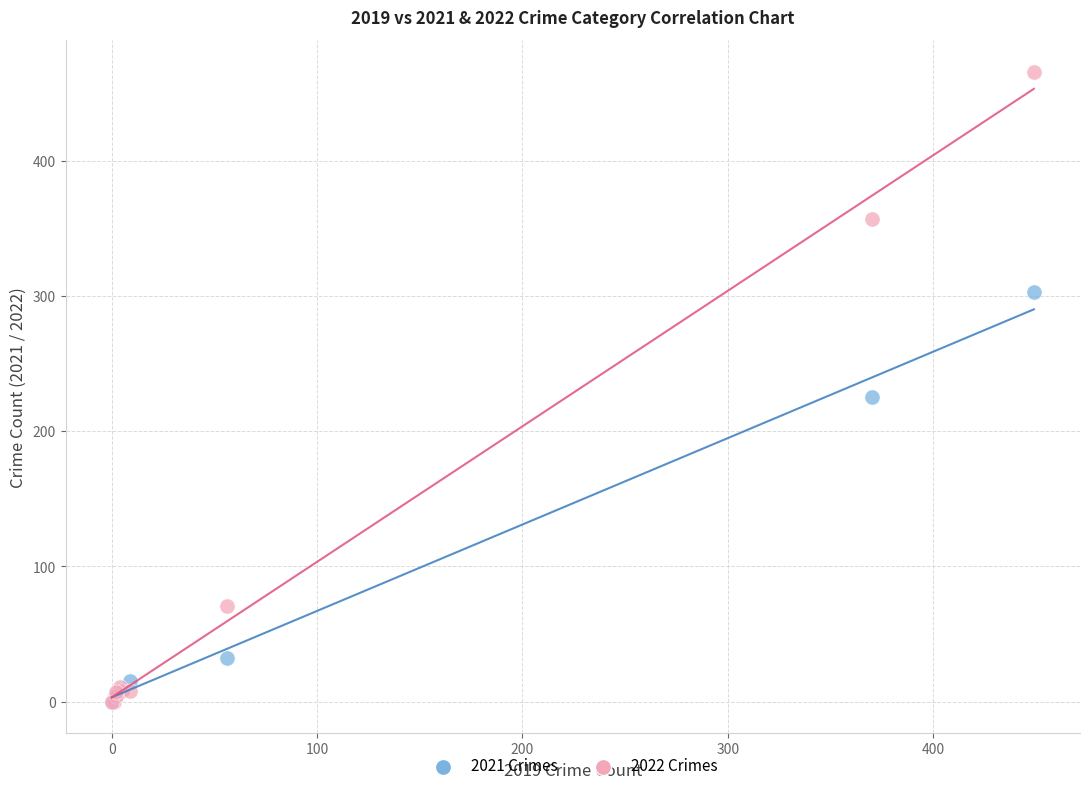

Across all series, what Y value is closest to 233?

225